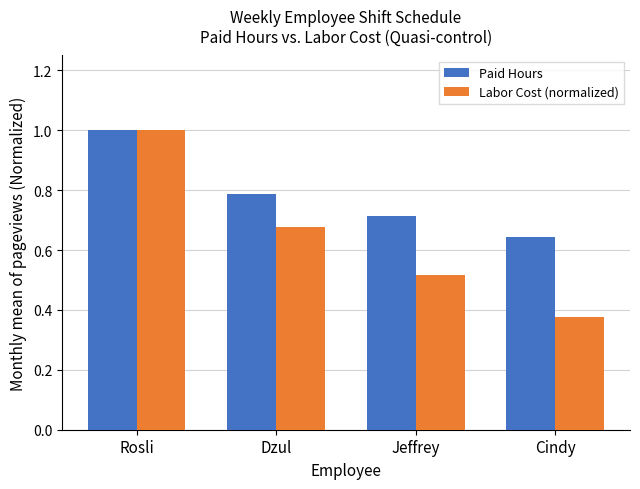

Between Rosli and Cindy, which series saw the biggest shift?

Labor Cost (normalized)